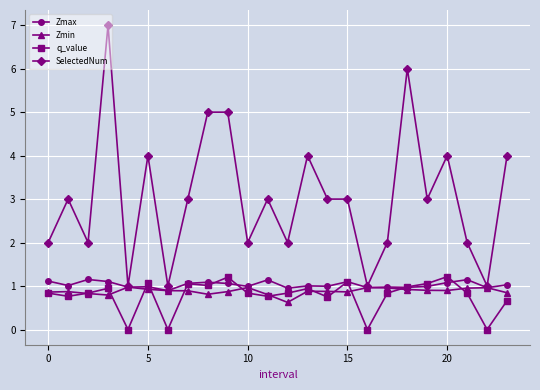

True or false: q_value has more than 2 points higher than both neighbors.

True